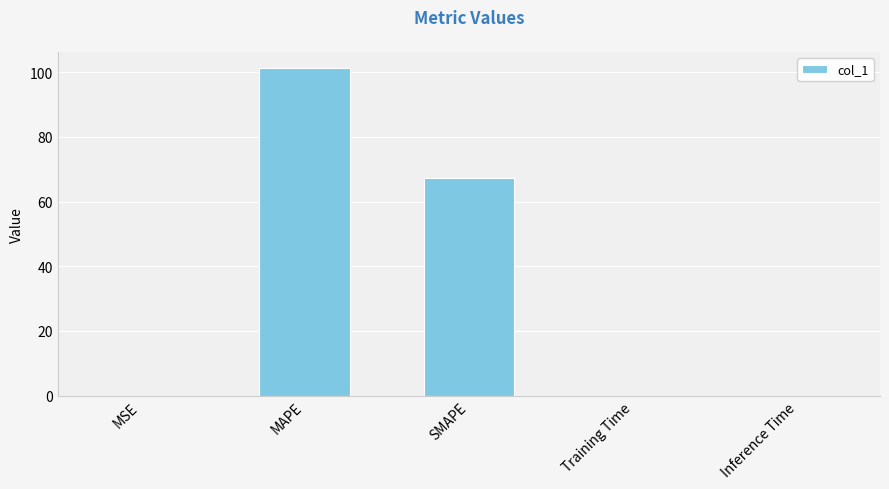

What is the sum of all values?

168.4